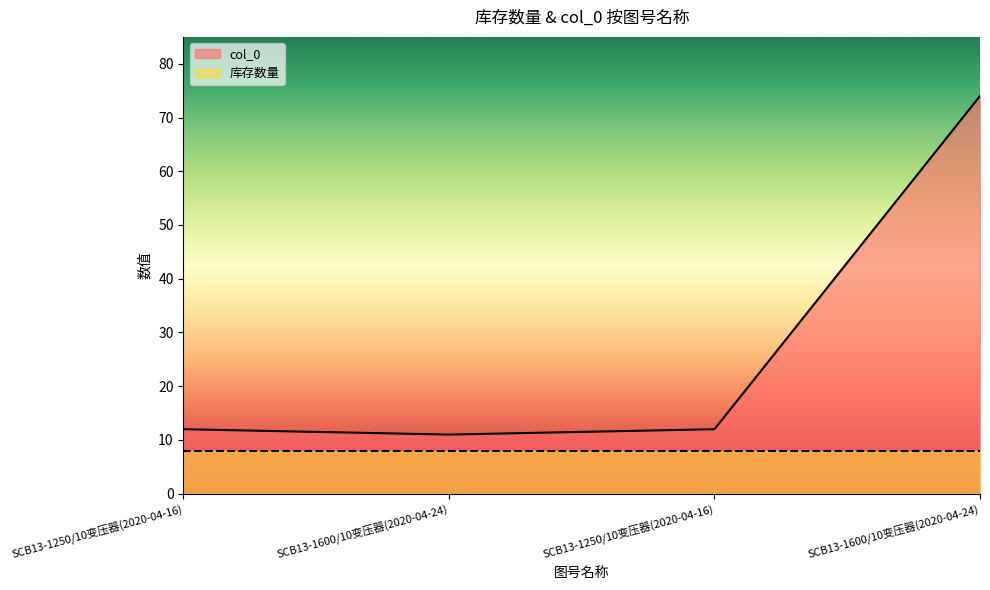

Rank the categories by value from highest to lowest.

SCB13-1600/10变压器(2020-04-24), SCB13-1250/10变压器(2020-04-16), SCB13-1250/10变压器(2020-04-16), SCB13-1600/10变压器(2020-04-24)